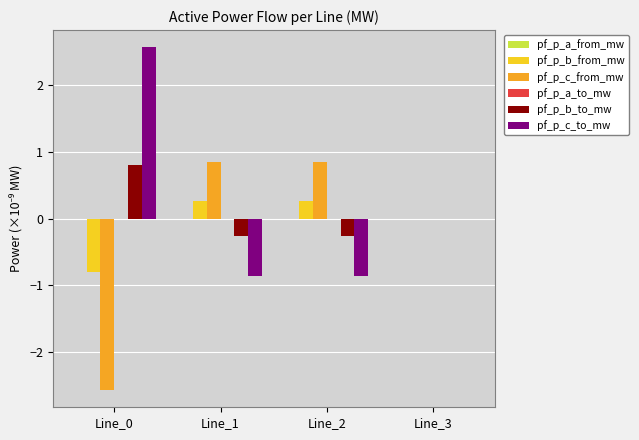

True or false: pf_p_b_to_mw has a value of 1.1 at Line_0.

False